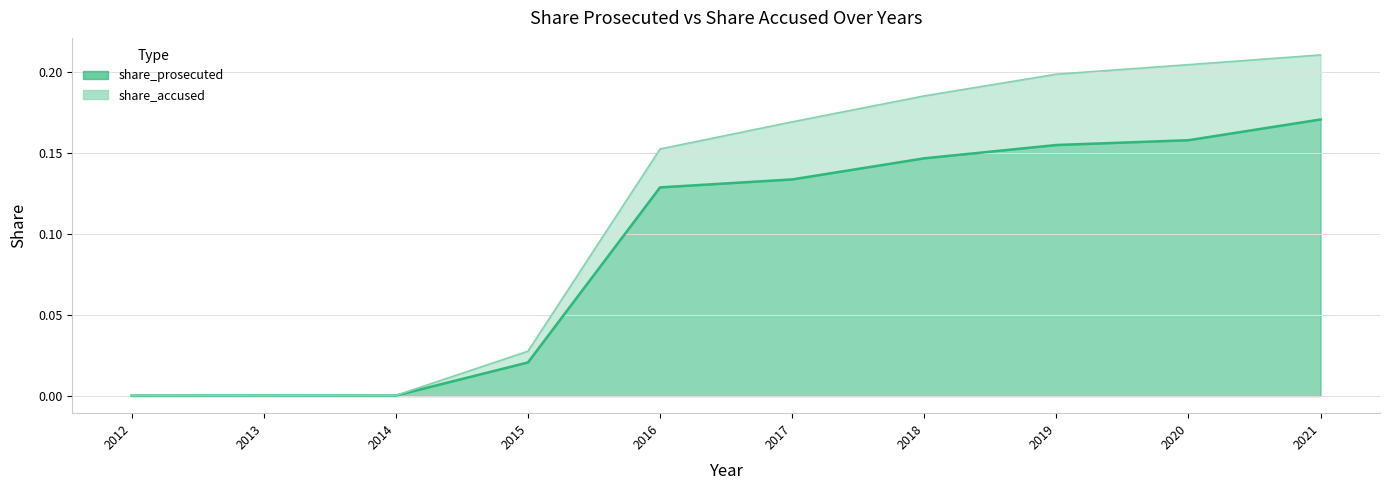

How many data points does each series have?

10